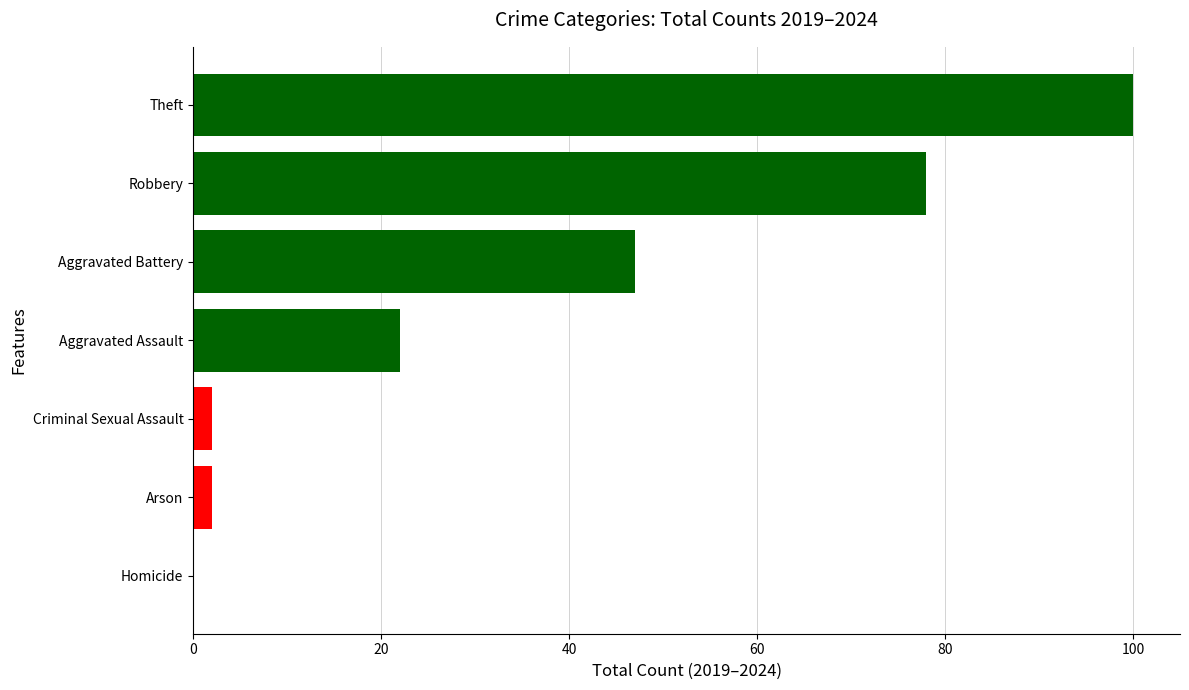

Which has a higher value, Homicide or Aggravated Assault?

Aggravated Assault